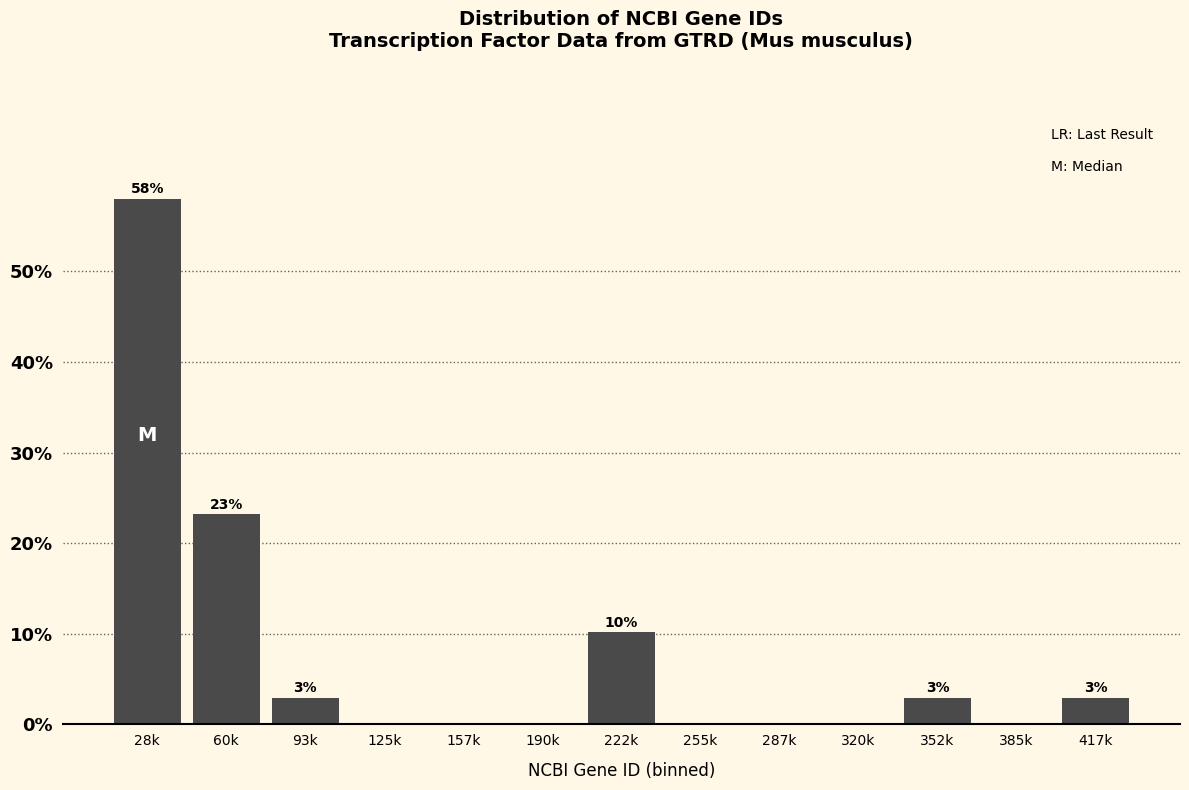

Reading left to right, list all the values displayed in this chart.

28k=58.0	60k=23.2	93k=2.9	125k=0.0	157k=0.0	190k=0.0	222k=10.1	255k=0.0	287k=0.0	320k=0.0	352k=2.9	385k=0.0	417k=2.9